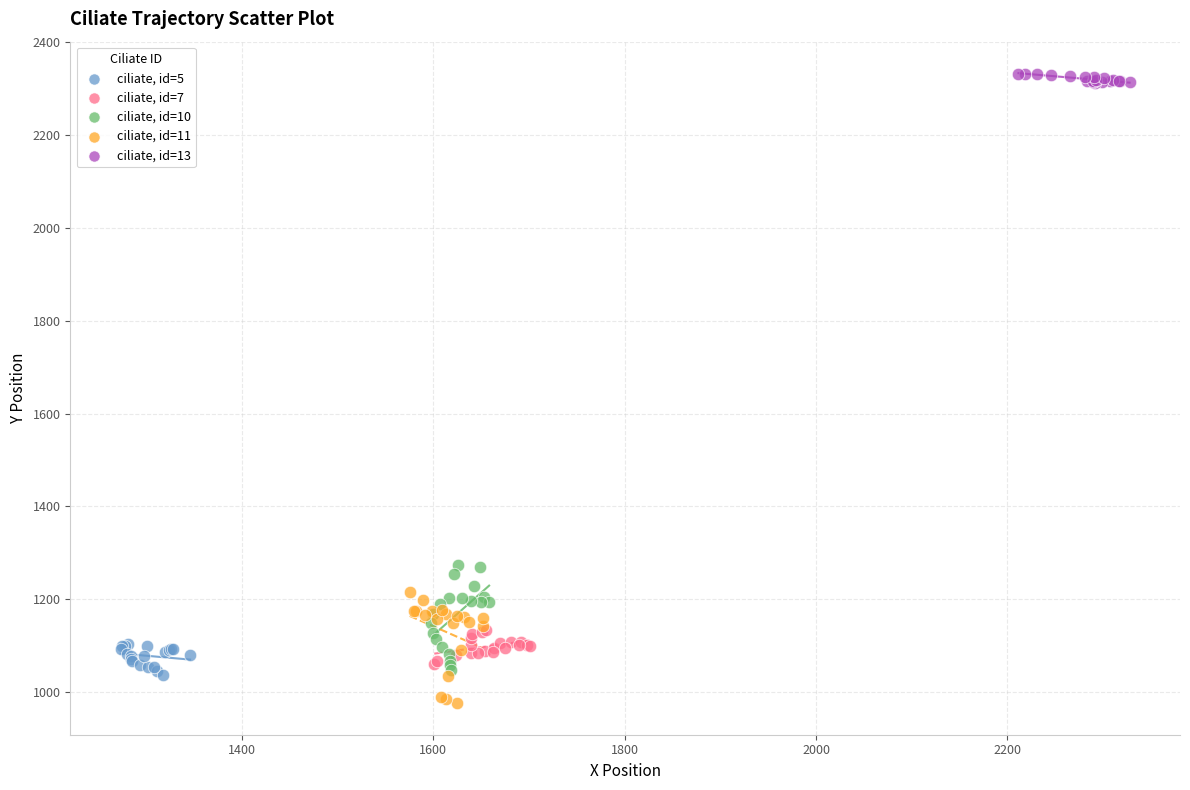

Which series contains the lowest Y value?

ciliate, id=11